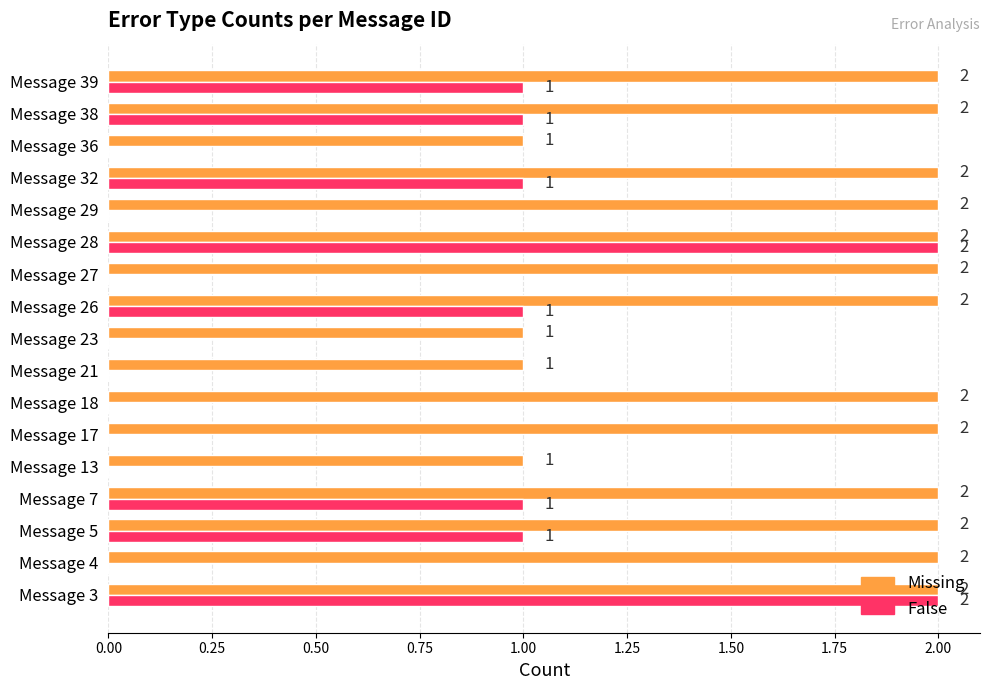

The value of Missing at Message 26 is 2. True or false?

True